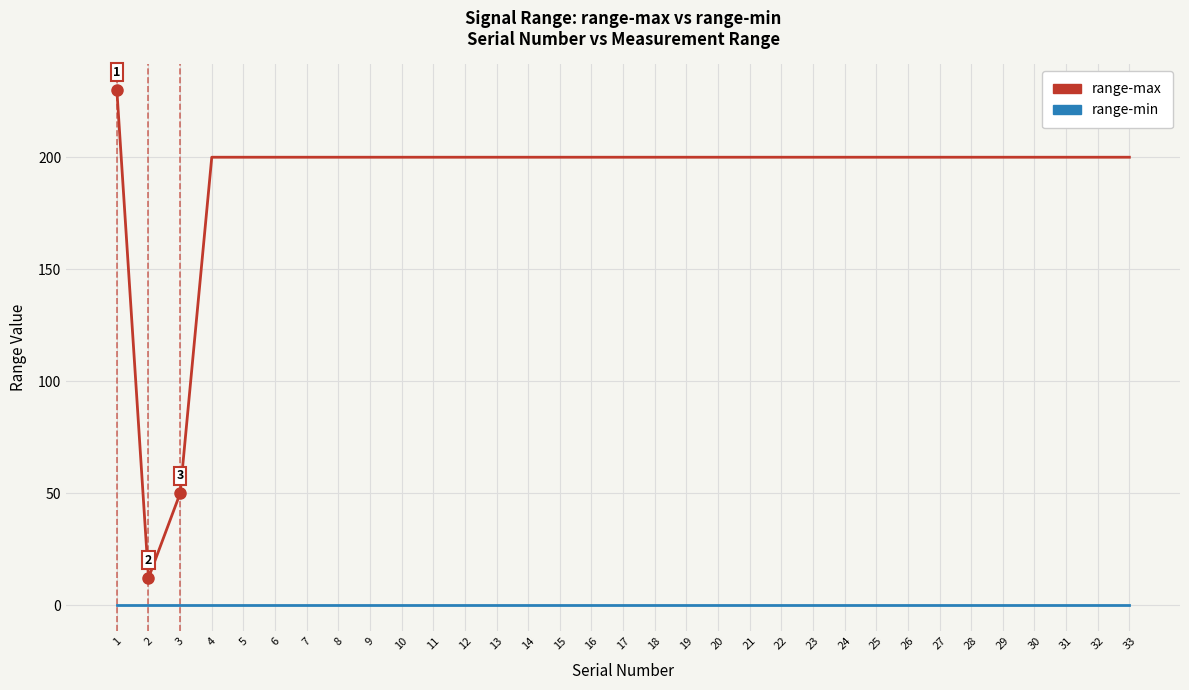

The range-max series shows 200.0 at 22. True or false?

True